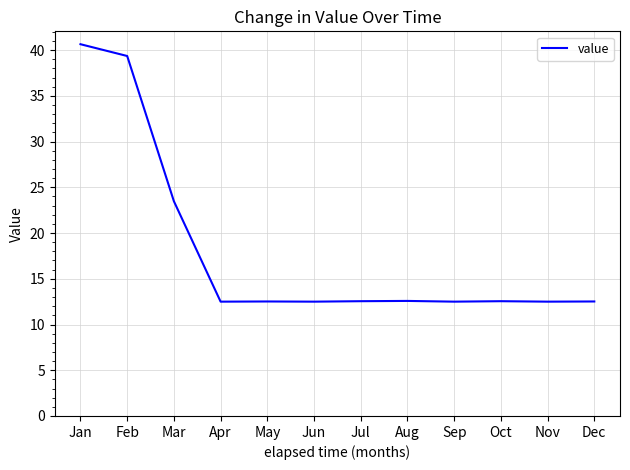

Does the chart display data point markers on the line(s)?

No